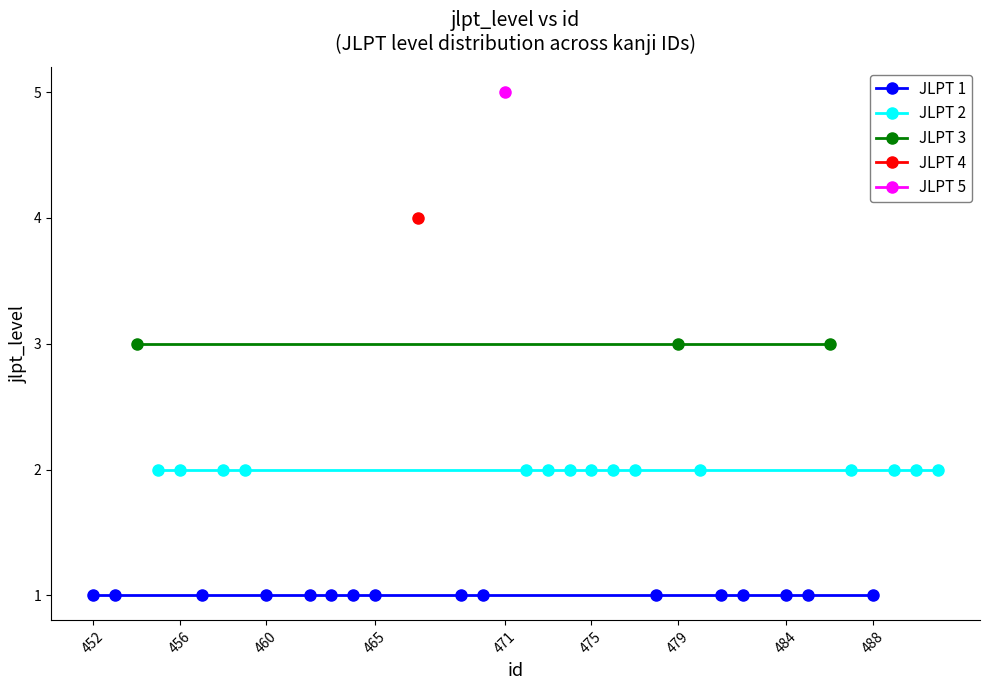

What is the minimum value shown in the chart?

1